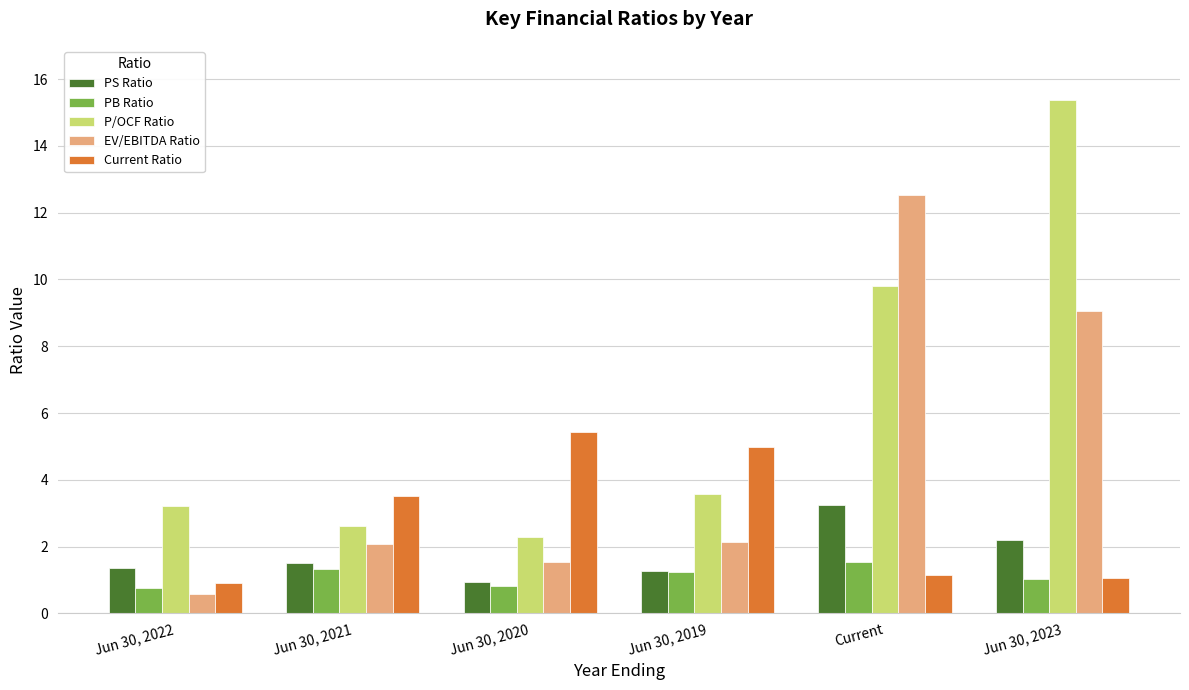

What is the label of the 1st bar from the right?

Jun 30, 2023